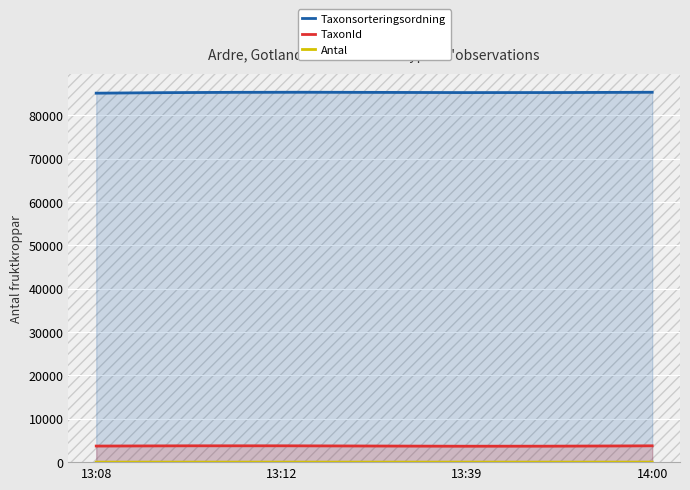

Which series changed the most between 13:08 and 13:39?

Taxonsorteringsordning